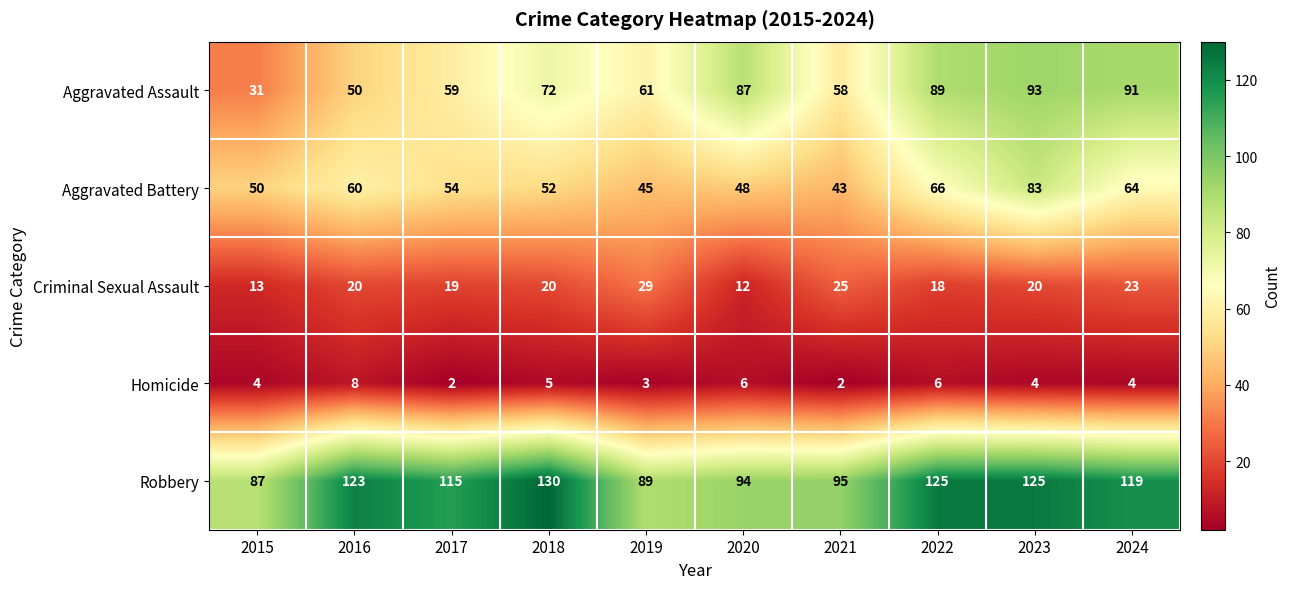

Which series has the largest total across all categories?

Robbery